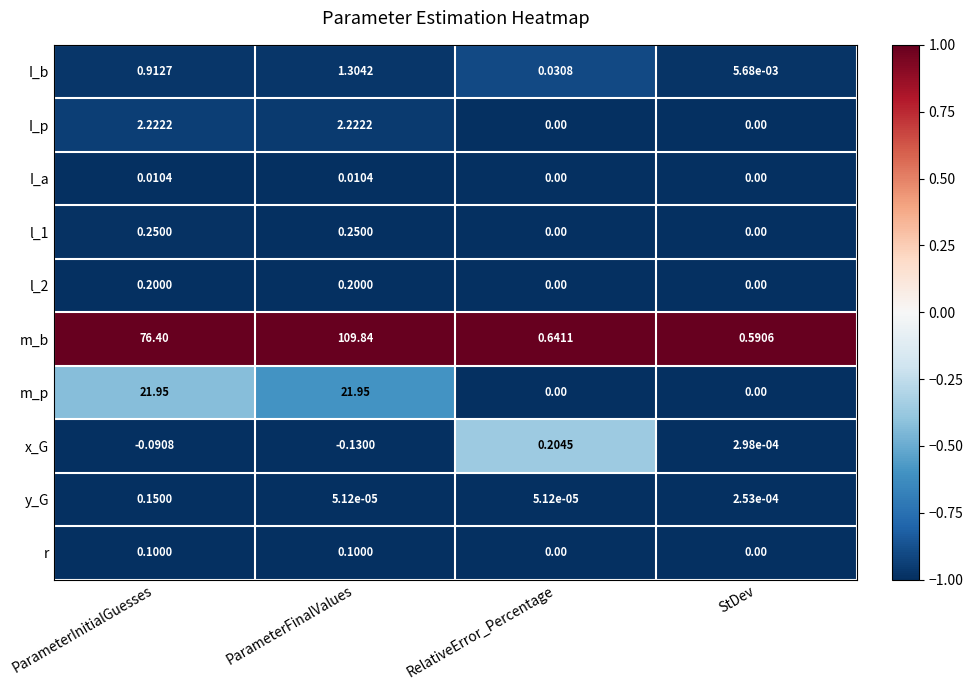

Which category has the highest value across all series?

ParameterFinalValues